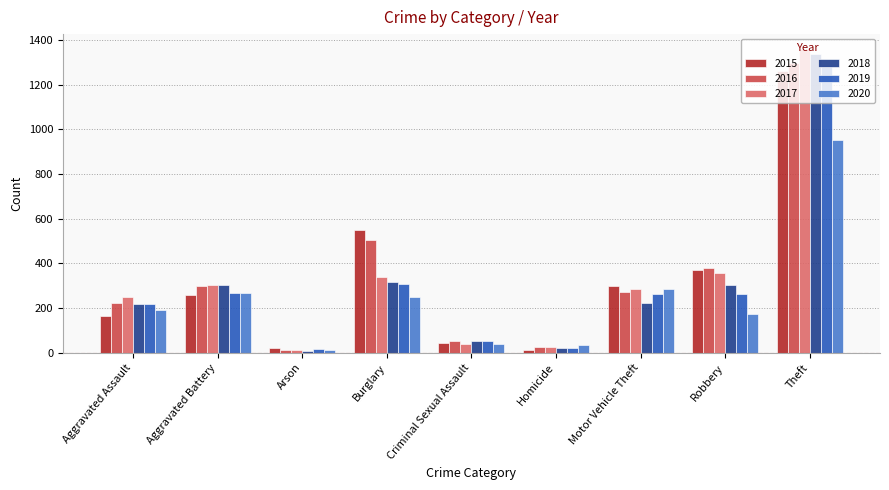

What is the label of the 7th bar from the left?

Motor Vehicle Theft